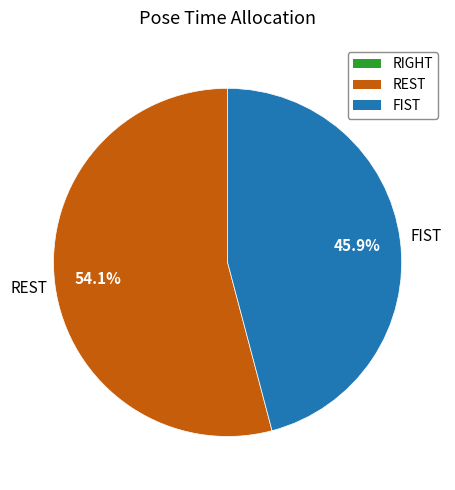

True or false: FIST accounts for 46% of the total.

True